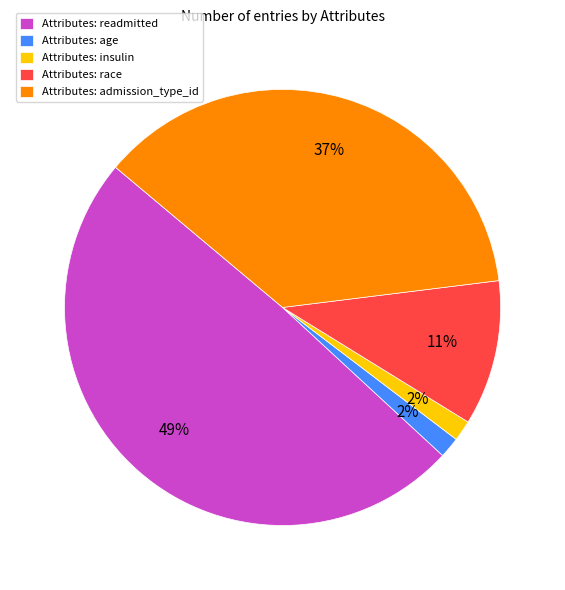

How many segments does this pie chart have?

5